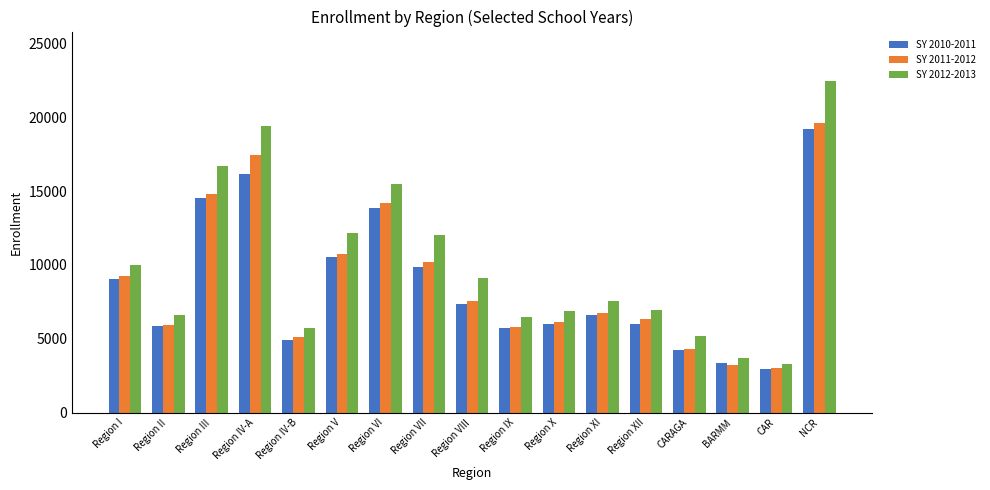

Which category has the highest value in the SY 2012-2013 series?

NCR